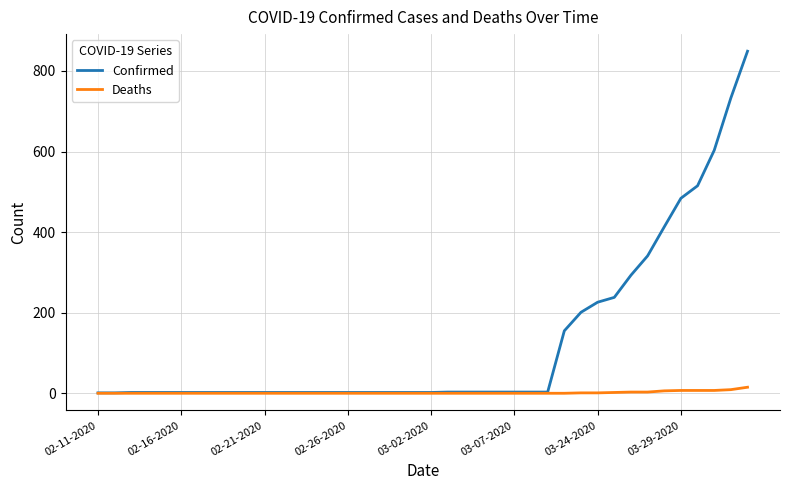

What is the average value of the Deaths series?

2